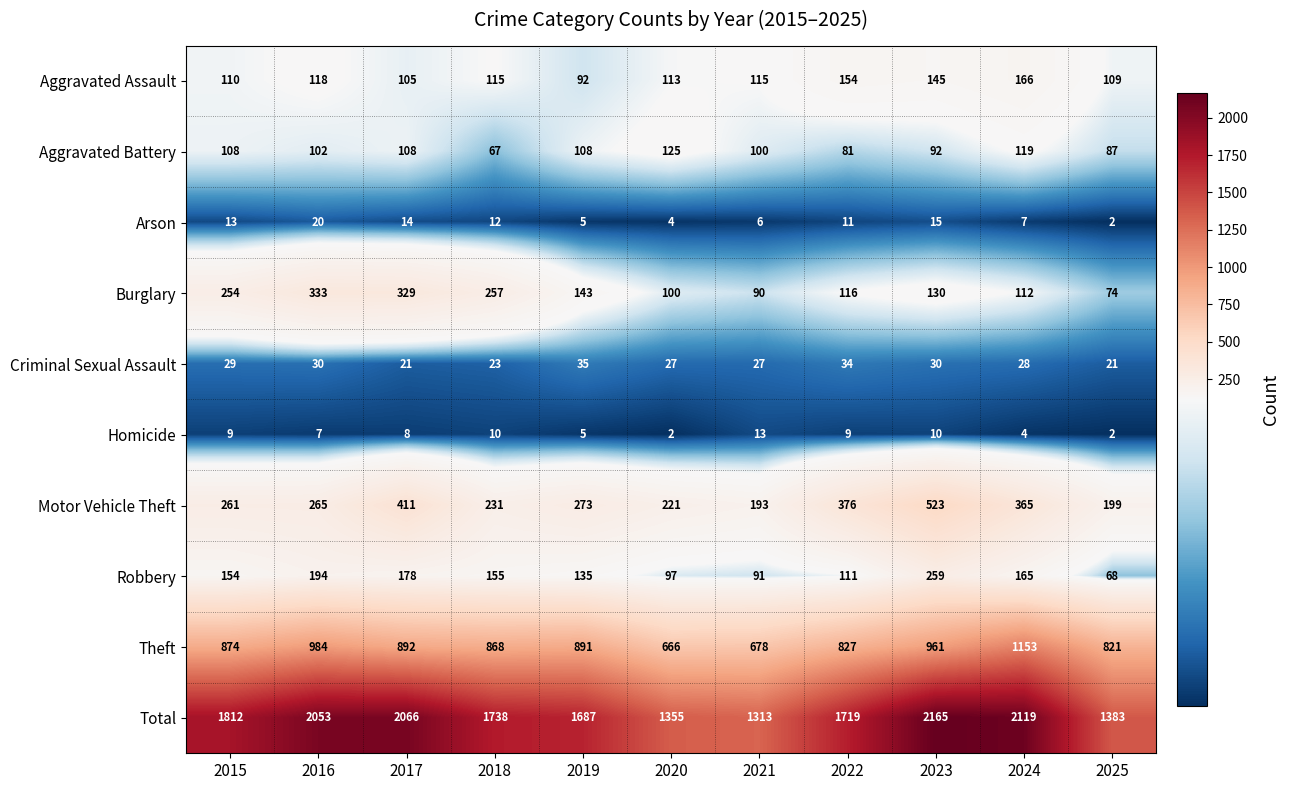

What is the sum of the Theft values at 2016 and 2017?

1876